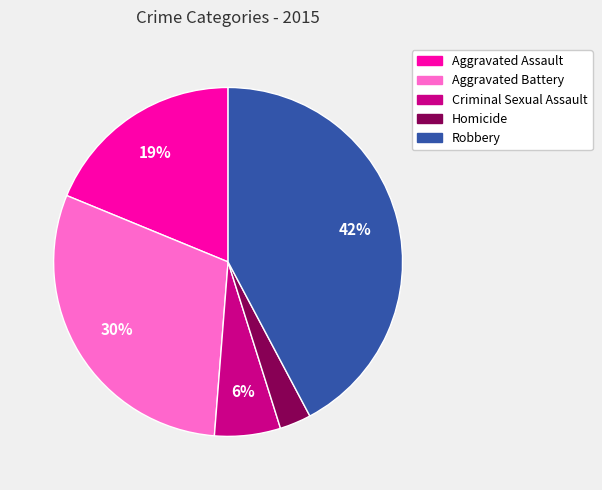

What is the smallest slice in the pie chart?

Homicide